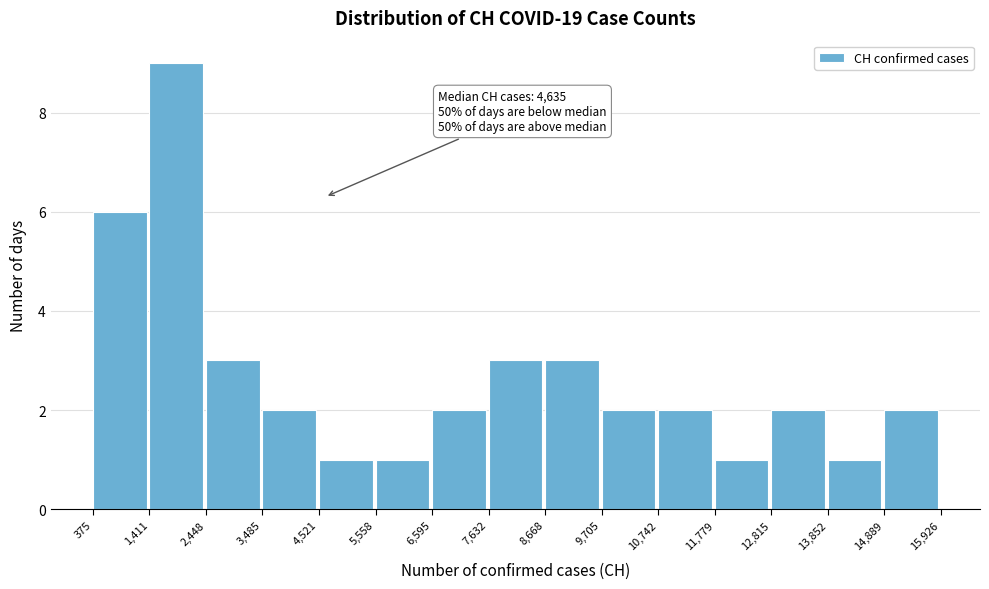

Which range on the x-axis has the tallest bar?

1,411 to 2,448